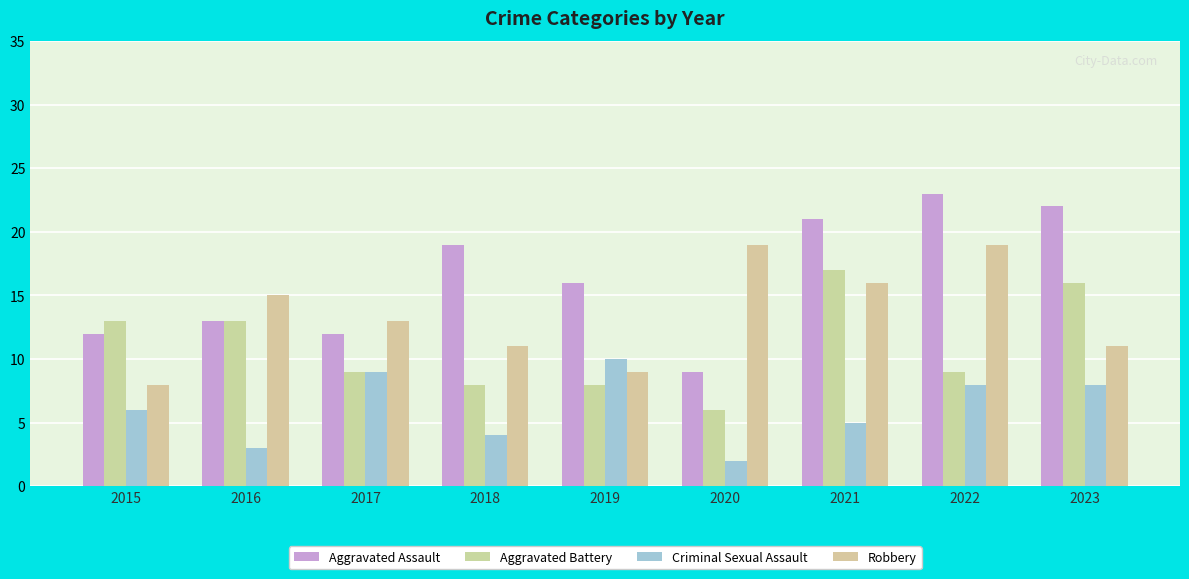

Rank the series at 2022 from highest to lowest value.

Aggravated Assault, Robbery, Aggravated Battery, Criminal Sexual Assault